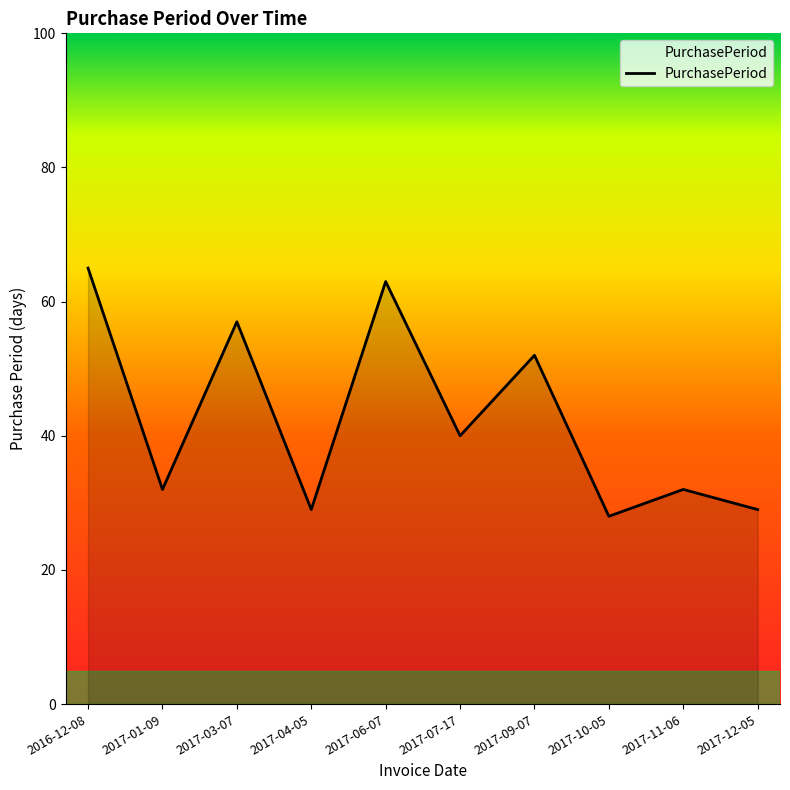

What is the sum of all values?

427